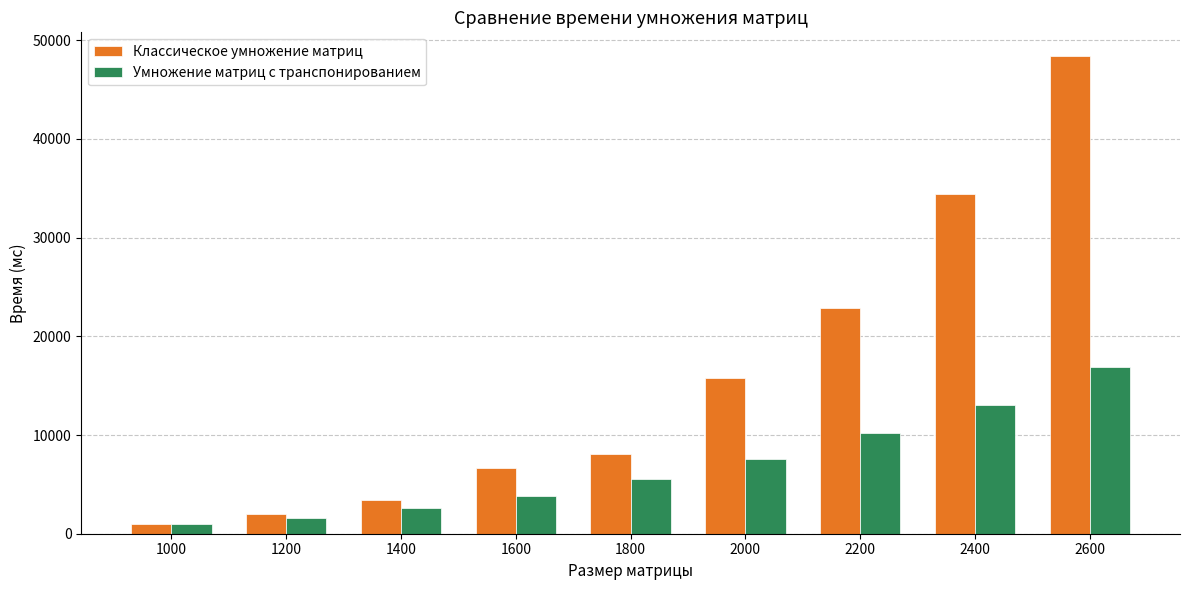

Read the Классическое умножение матриц value at 1600, to the nearest 50.

6700